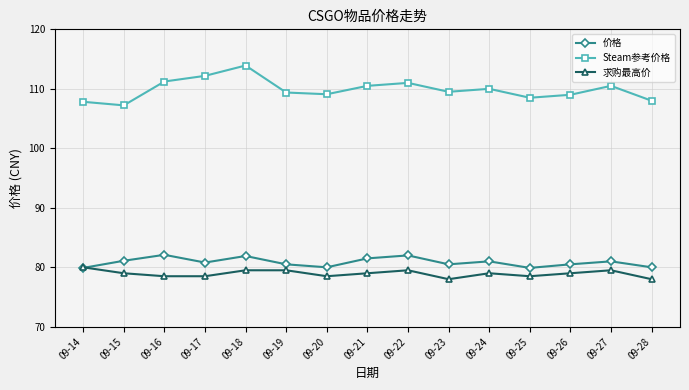

What is the difference between the 价格 values at 09-24 and 09-19?

0.5